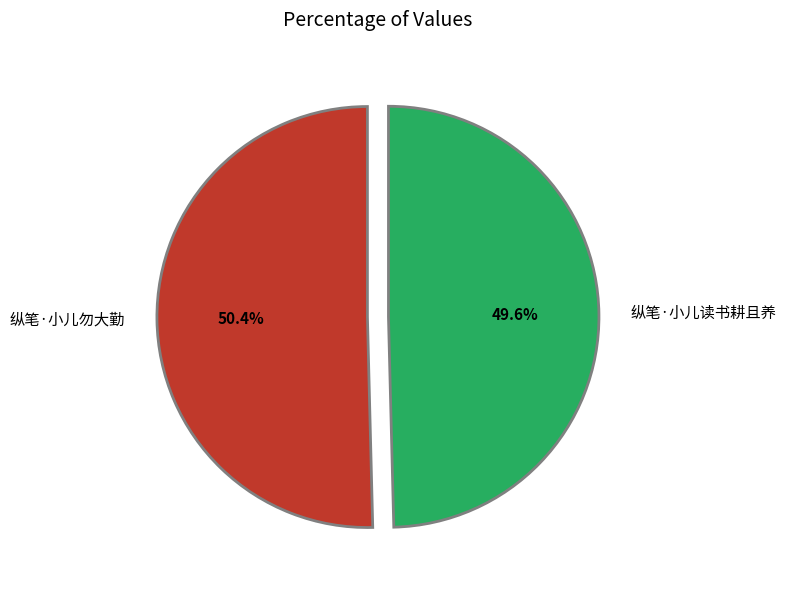

Between 纵笔·小儿勿大勤 and 纵笔·小儿读书耕且养, which is larger?

纵笔·小儿勿大勤